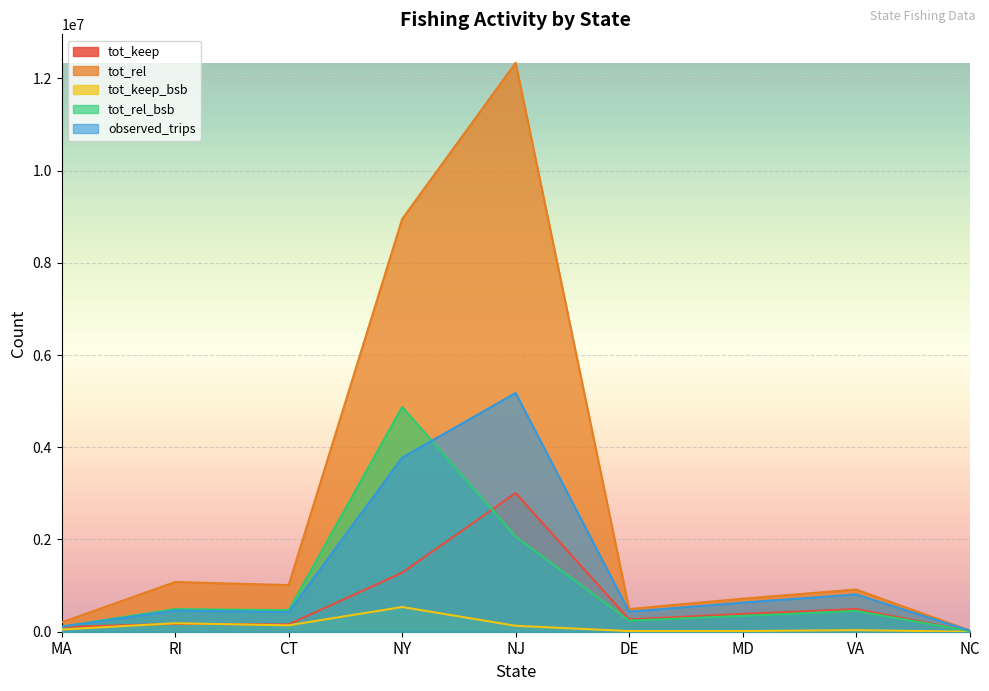

True or false: tot_rel_bsb has more than 2 interior local peaks.

True